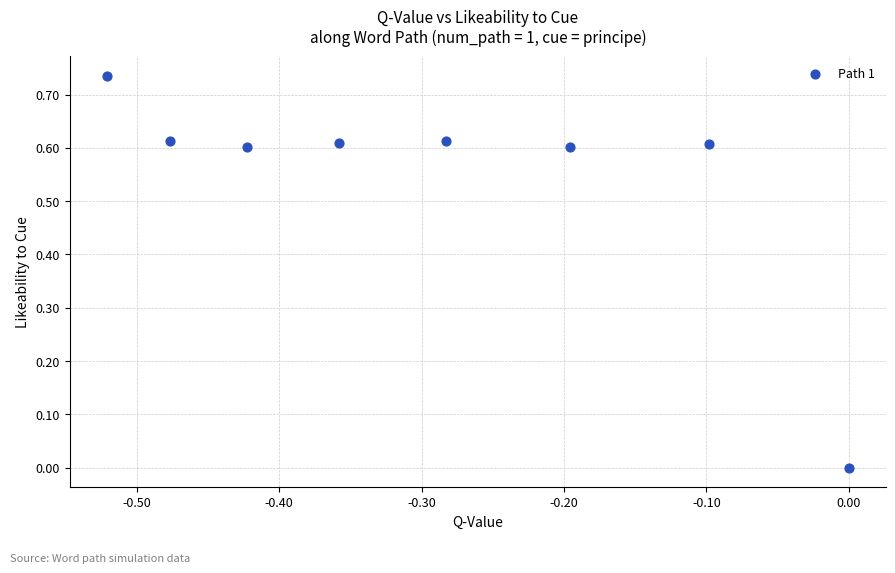

What is the range of X values (max minus min)?

0.5